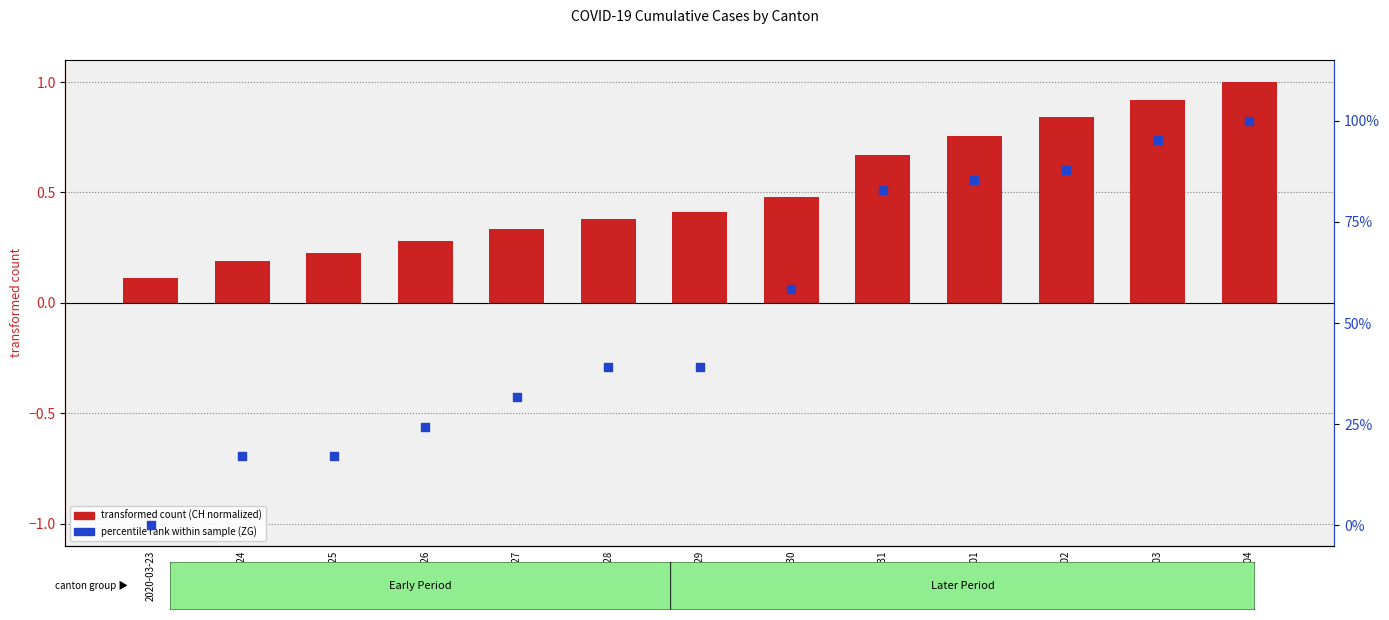

Which series has the largest total across all categories?

percentile rank within sample (ZG)